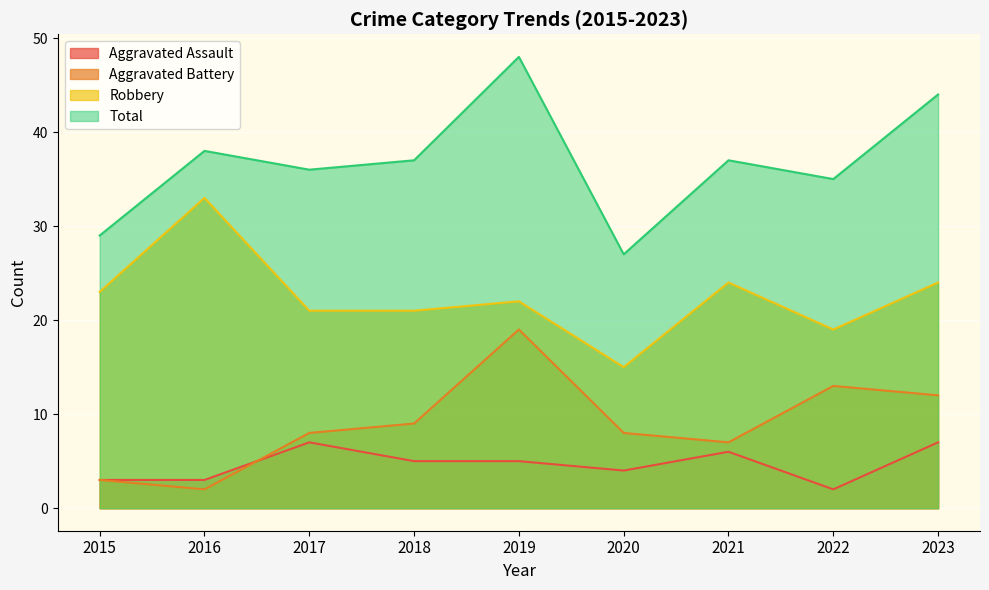

How many lines are shown in the chart?

4